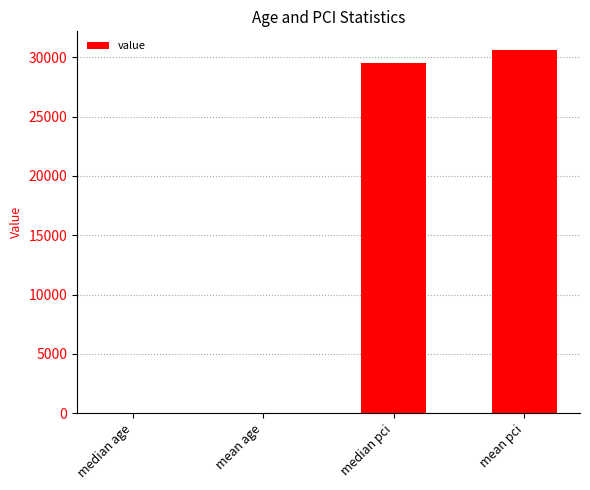

Between median age and median pci, which is larger?

median pci